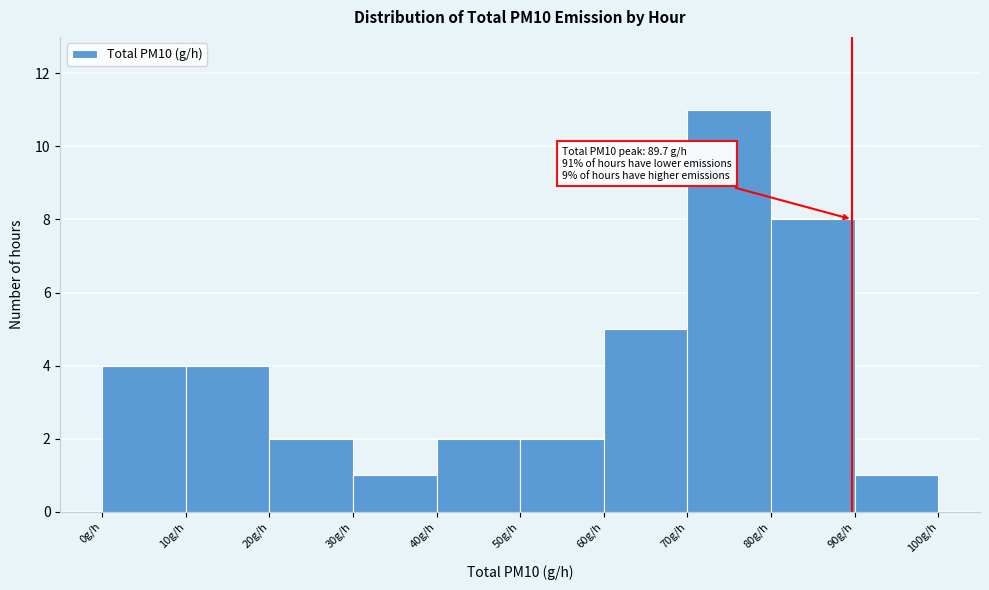

Over which range of the x-axis is the bar tallest?

70 to 80